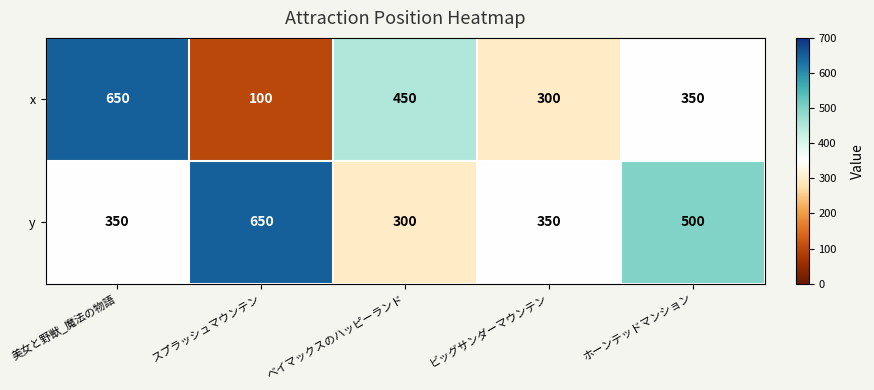

At which category is the sum across all series the highest?

美女と野獣_魔法の物語